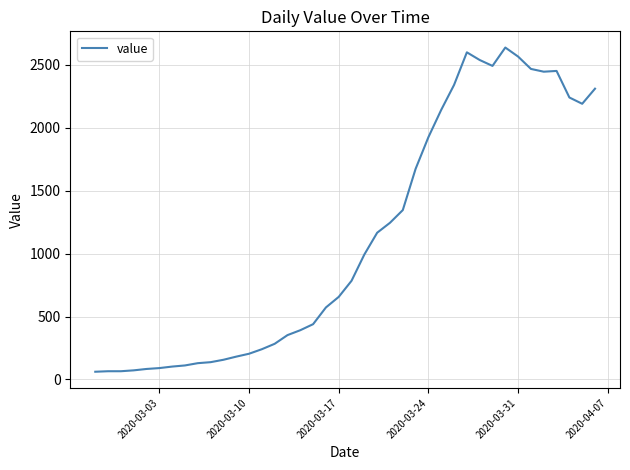

What is the maximum value shown in the chart?

2638